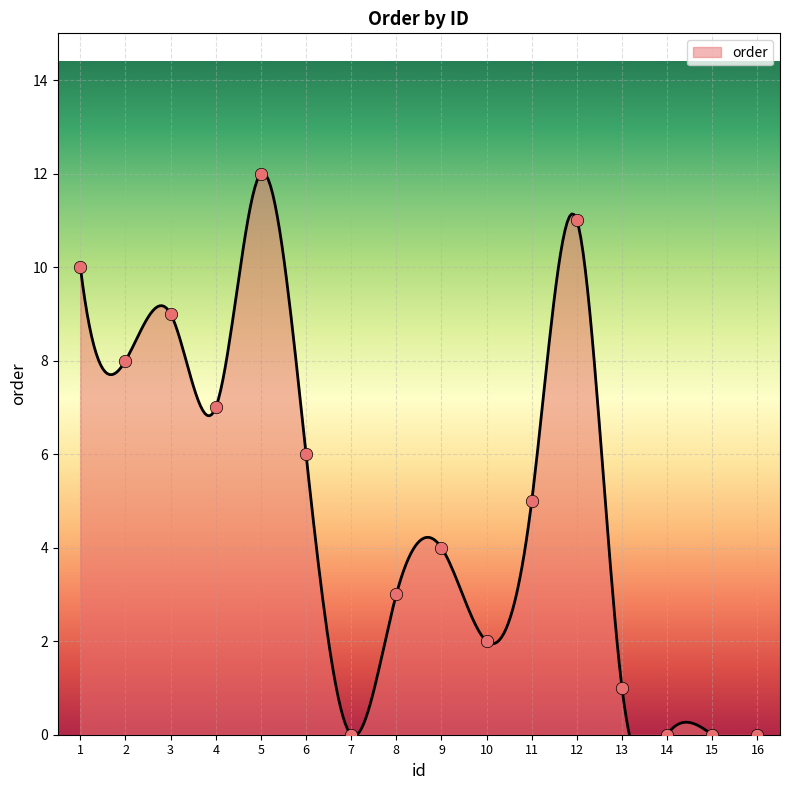

Between 7 and 5, which is larger?

5